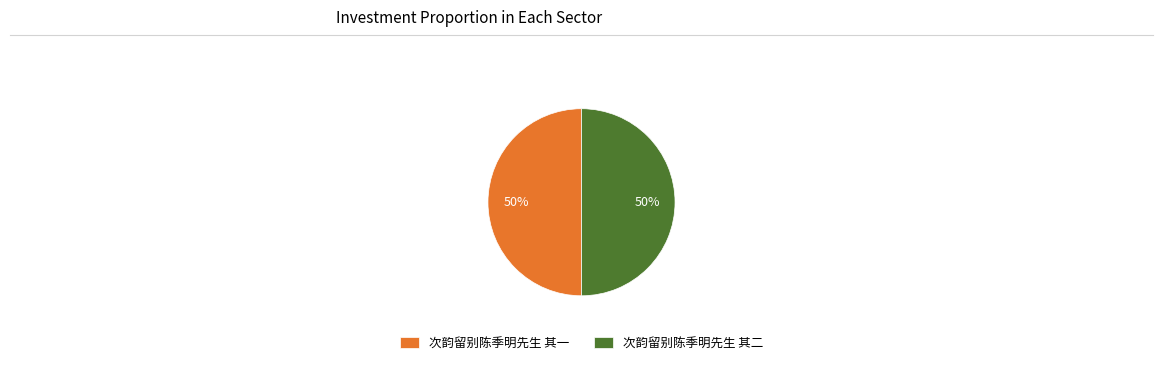

To the nearest percent, what percentage of the pie is 次韵留别陈季明先生 其二?

50%